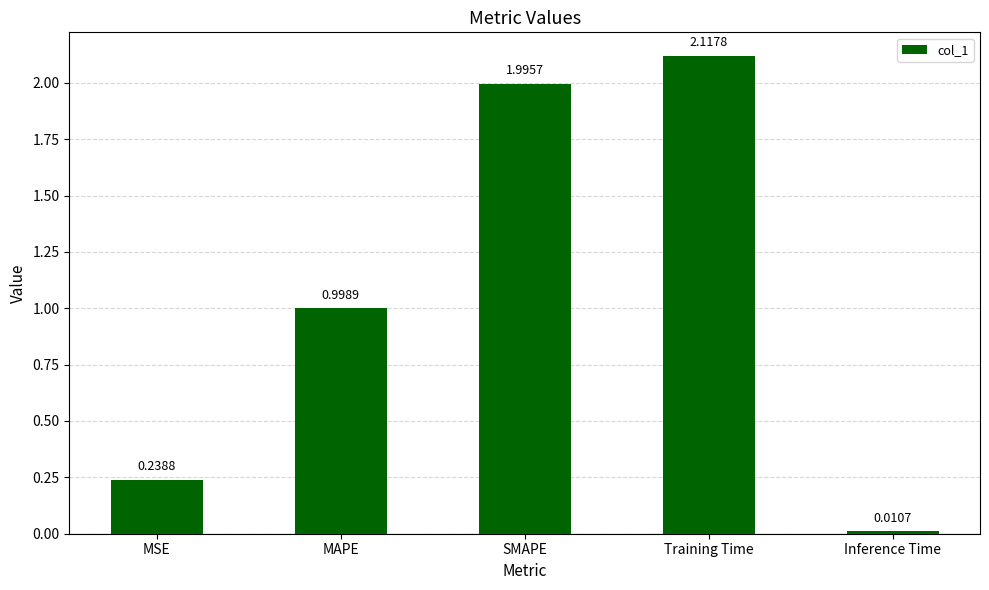

What is the value of the 2nd bar from the left?

1.0